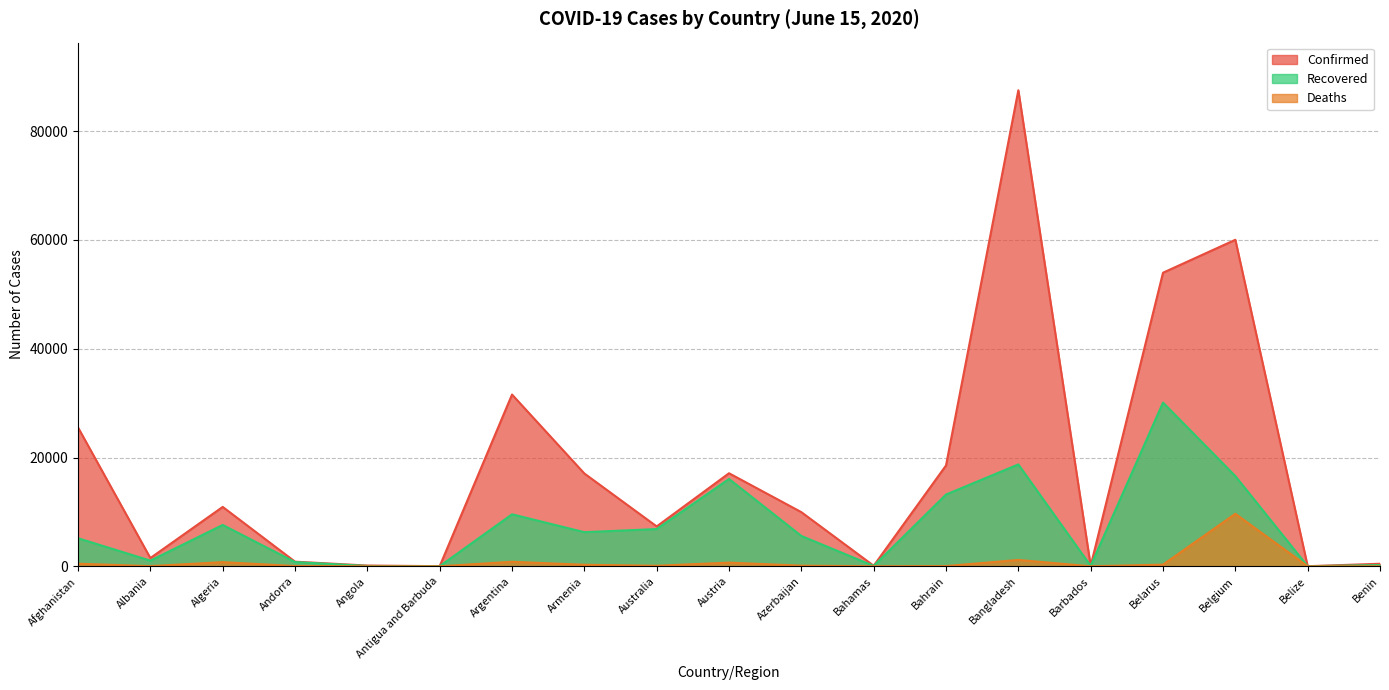

True or false: Recovered and Confirmed cross at least once.

False